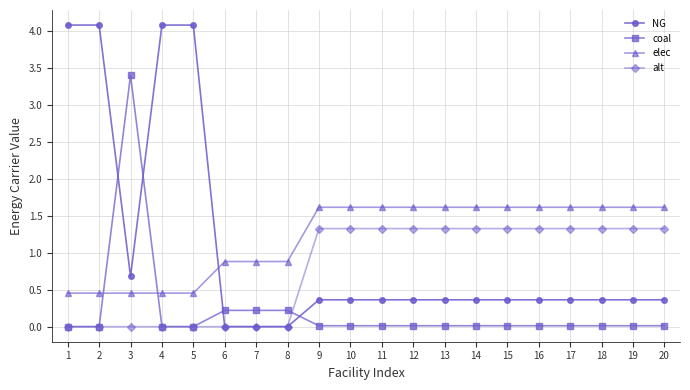

Where is the first local maximum for coal?

3